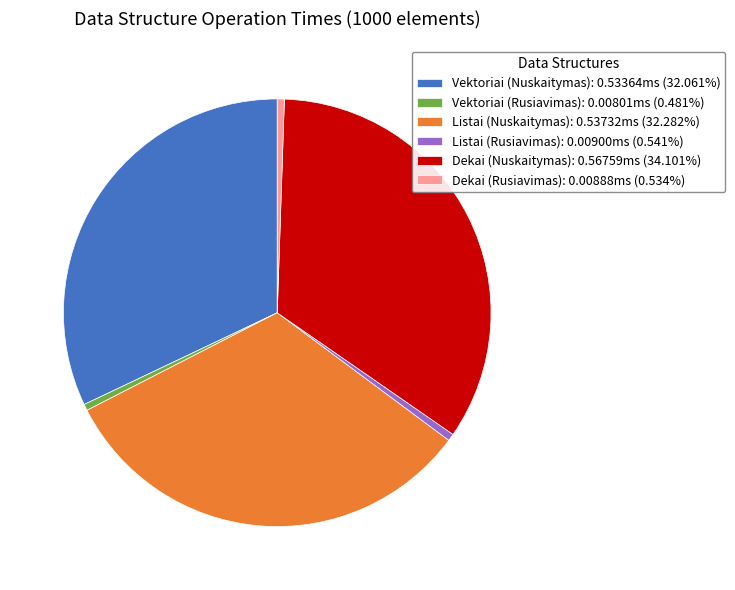

True or false: Dekai (Nuskaitymas) accounts for 34% of the total.

True